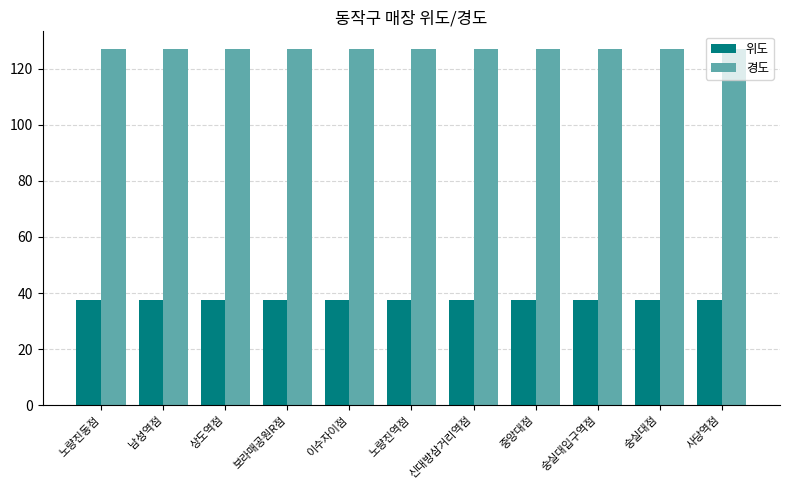

What is the approximate value of 경도 at 노량진역점?

126.9